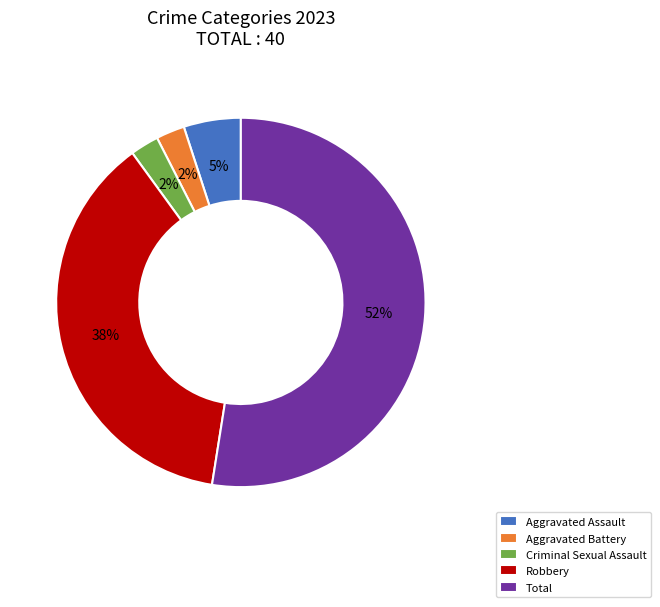

Is the sum of Aggravated Battery and Criminal Sexual Assault greater than half?

No